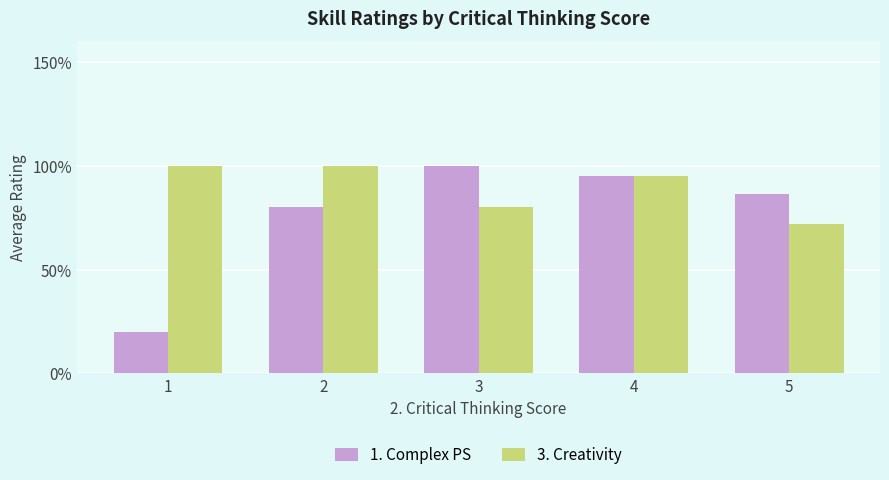

What is the difference between the 1. Complex PS values at 1 and 4?

3.8